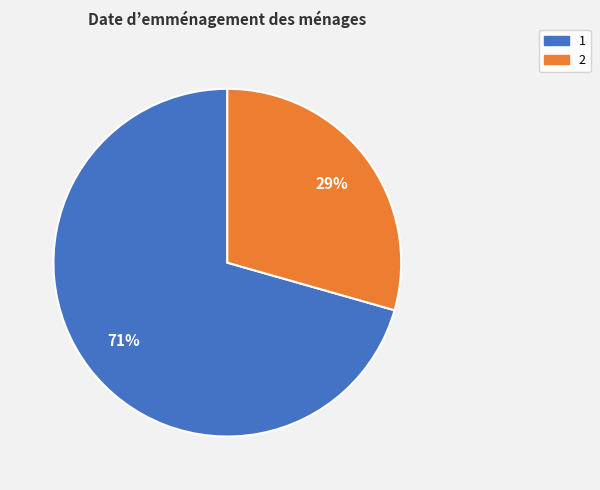

What is the smallest slice in the pie chart?

2